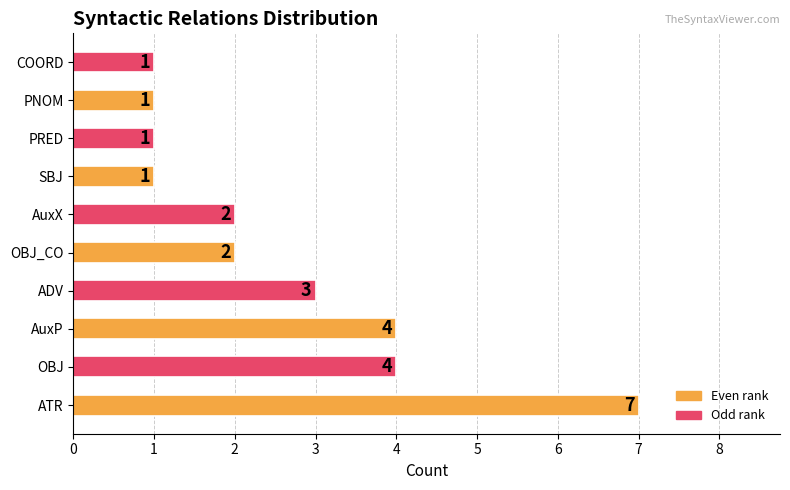

What is the smallest value displayed?

1